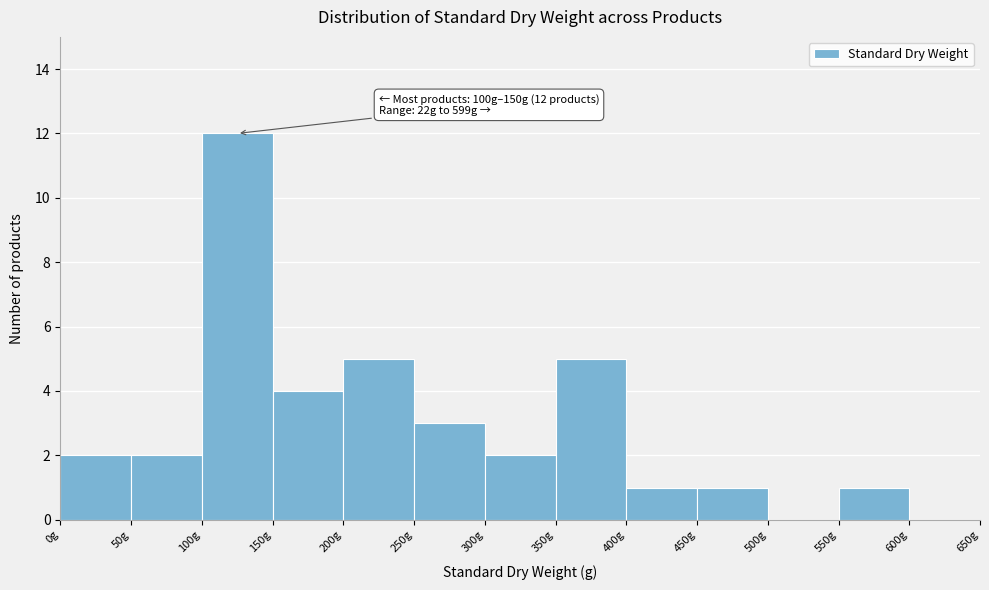

Which range on the x-axis has the tallest bar?

100 to 150